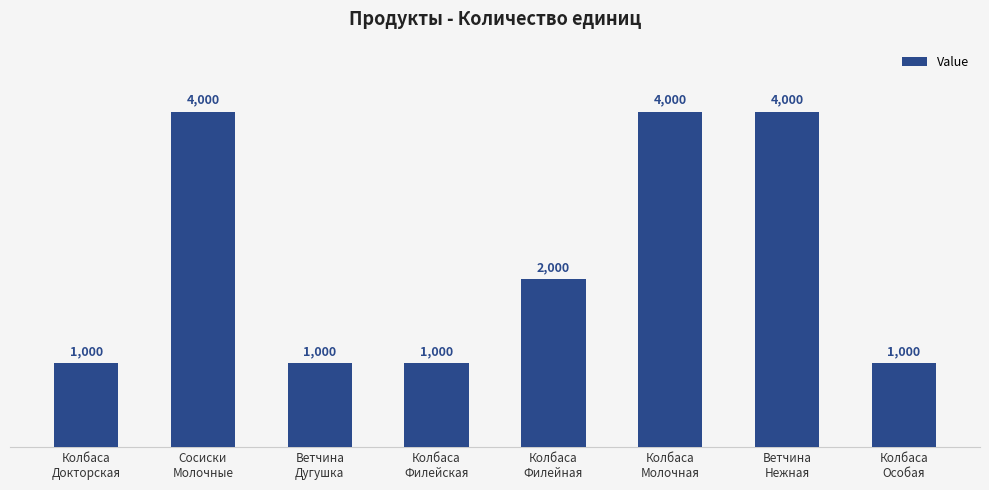

What is the difference between the second highest and minimum values?

3000